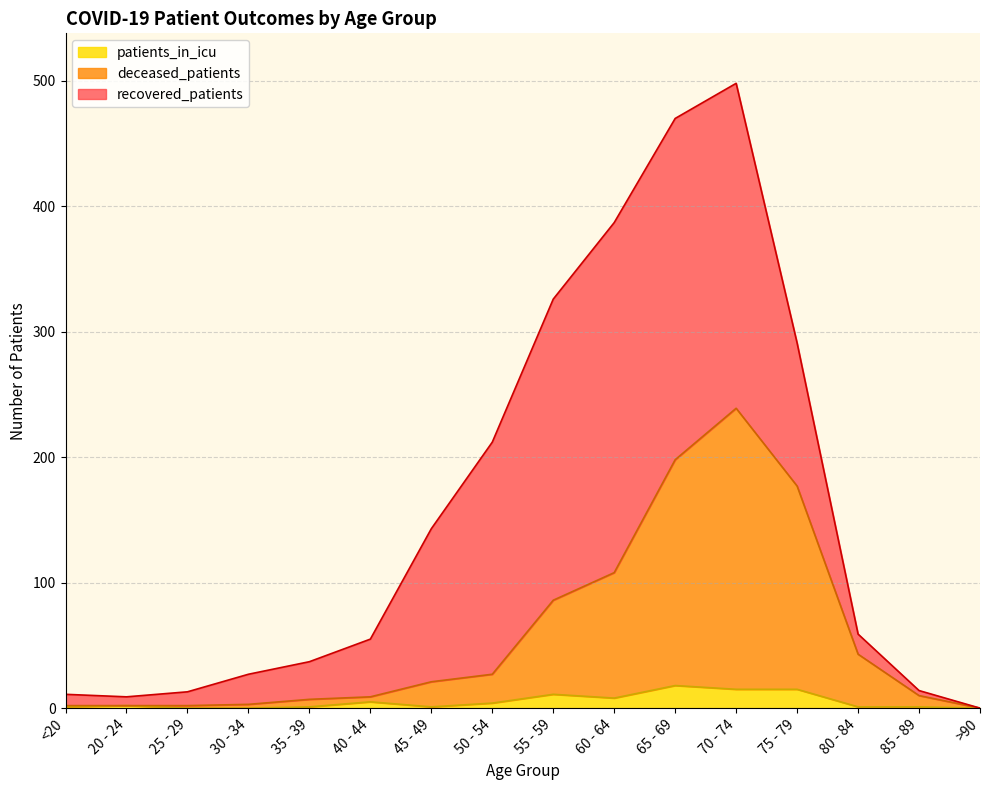

Does the chart have visible grid lines?

Yes